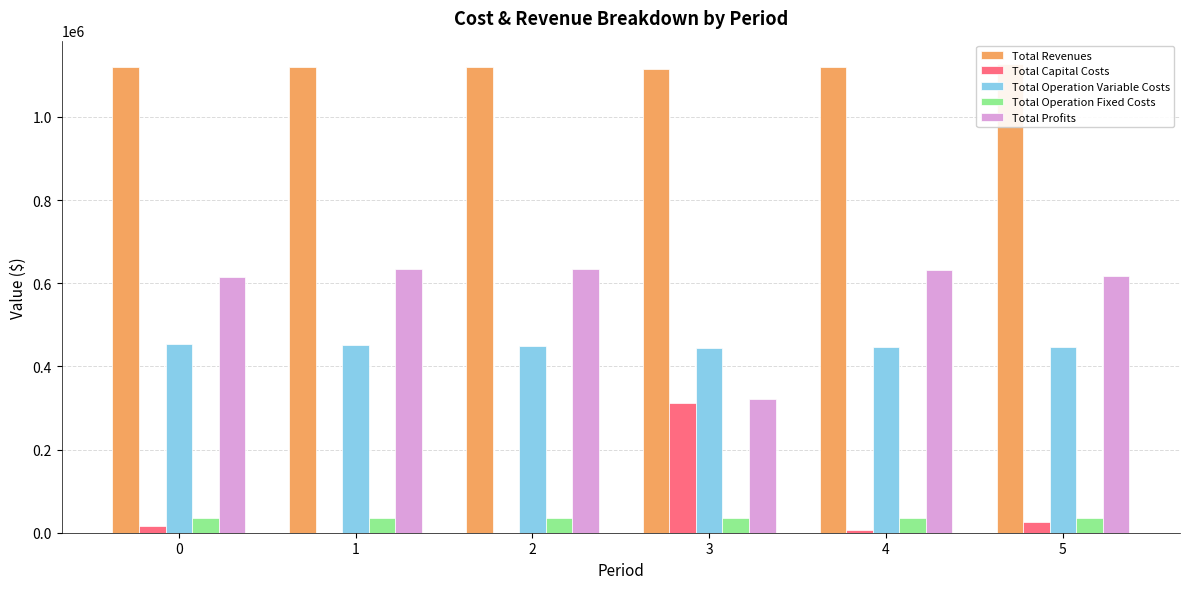

Is the value of Total Operation Fixed Costs at 2 greater than the value of Total Capital Costs at 1?

Yes